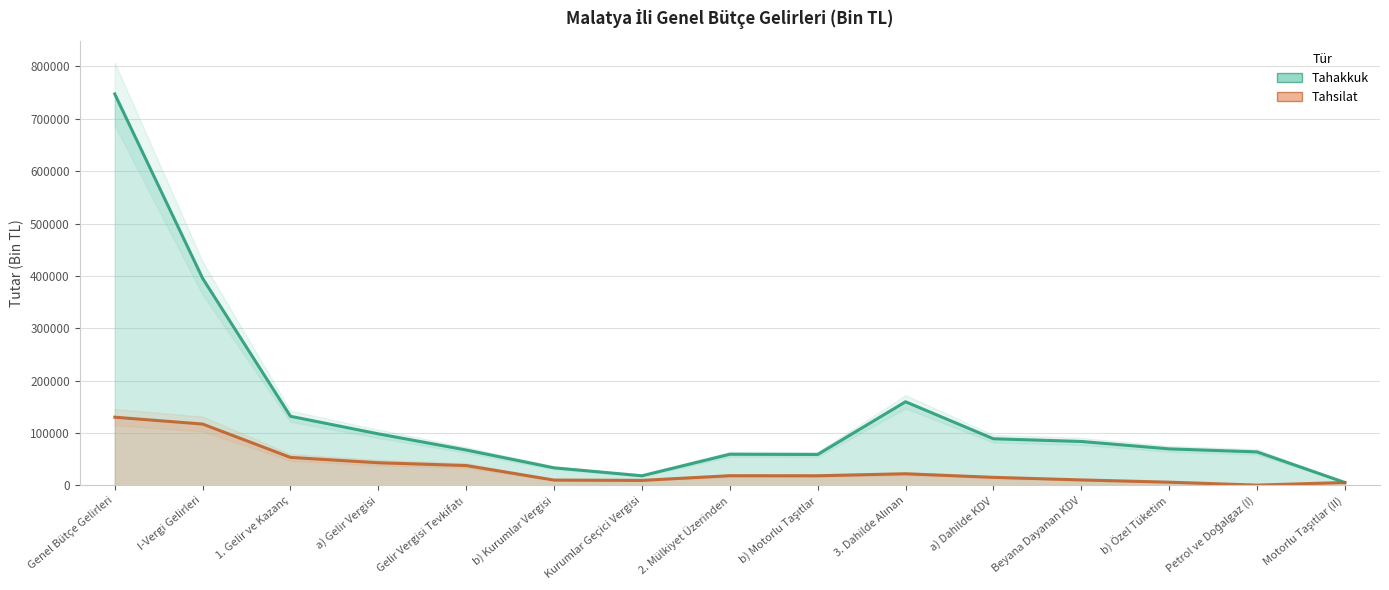

Where is Tahsilat nearest to the value 65390?

1. Gelir ve Kazanç